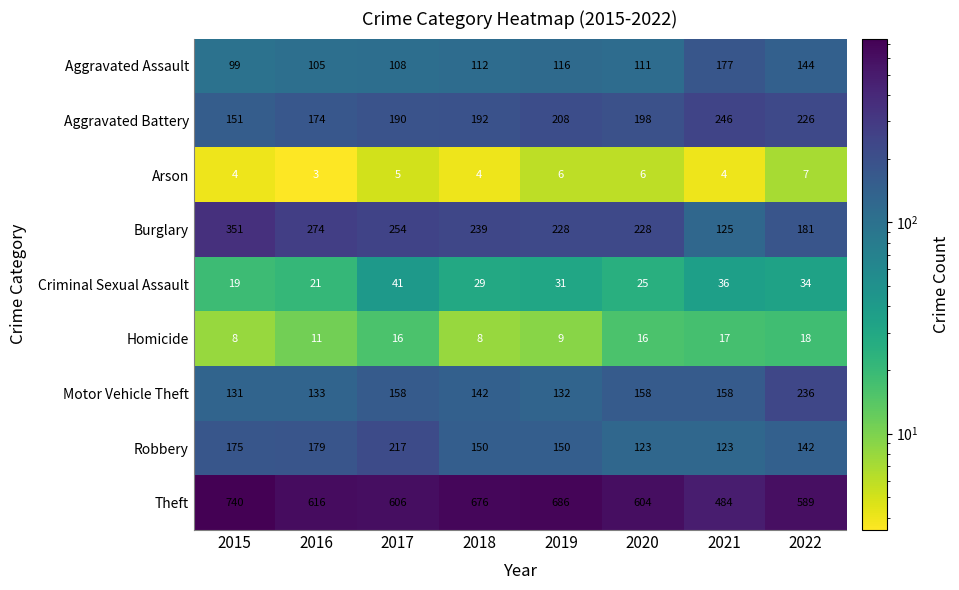

At which category does the chart reach its peak across all series?

2015